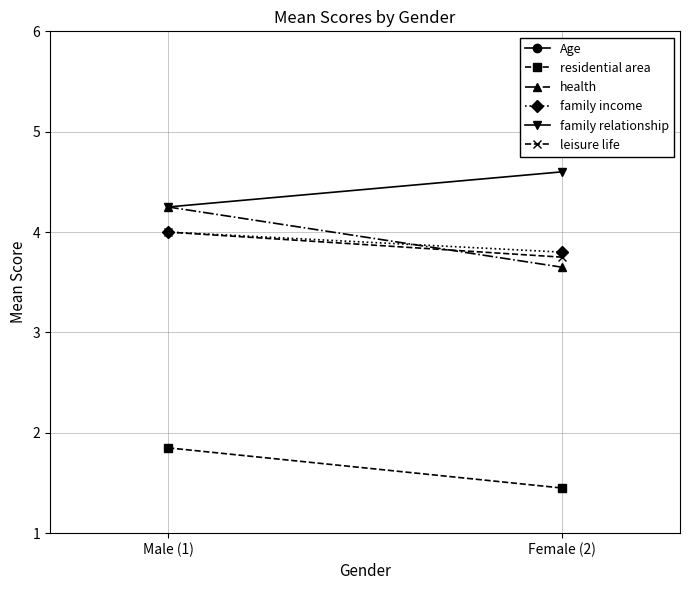

Which label corresponds to the smallest value in the chart?

Female (2)